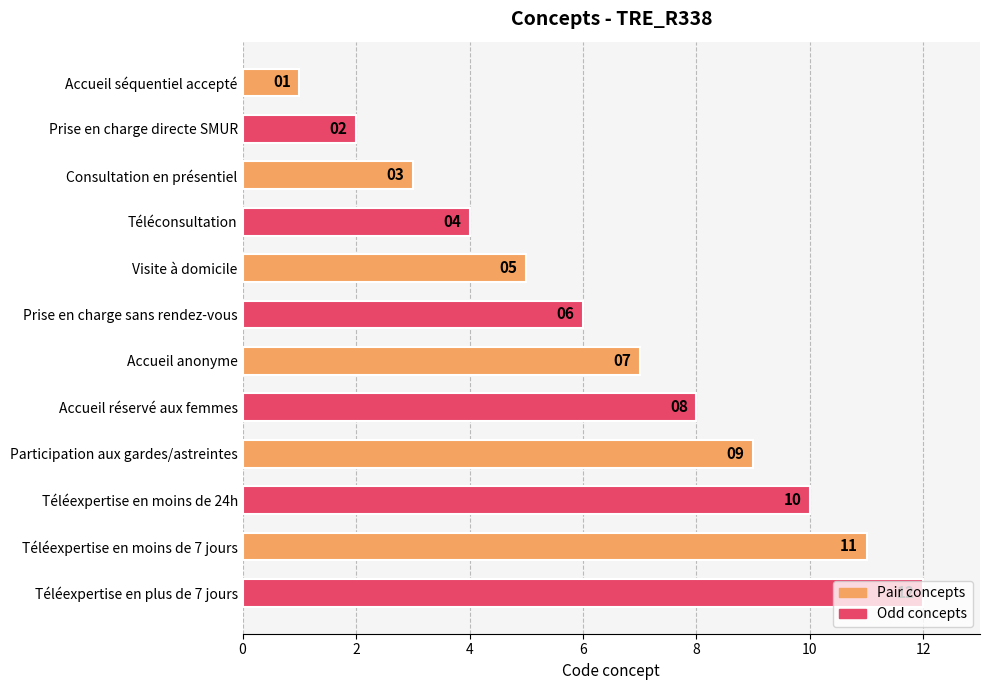

The chart shows a value of 1 at Accueil séquentiel accepté. True or false?

True